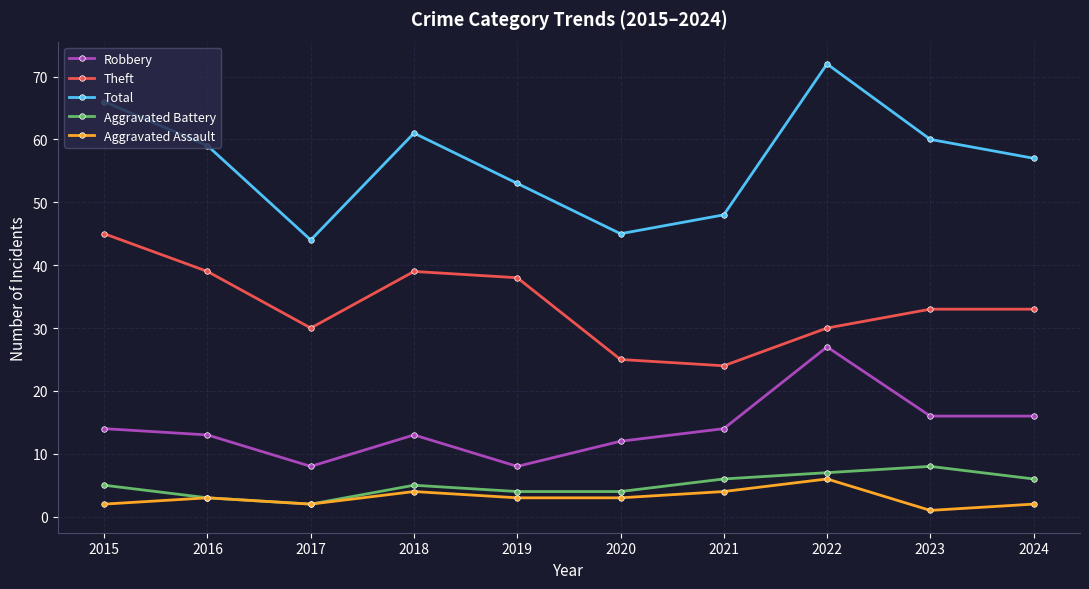

True or false: Aggravated Battery and Total intersect in this chart.

False